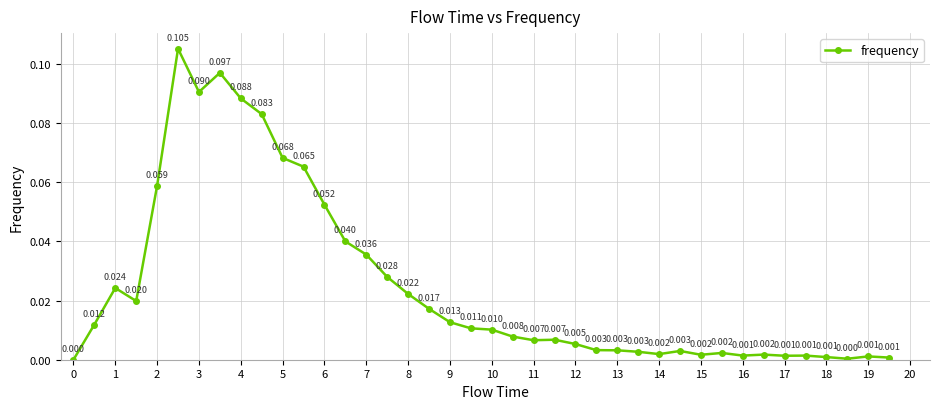

True or false: there are more than 0 points higher than both neighbors.

True